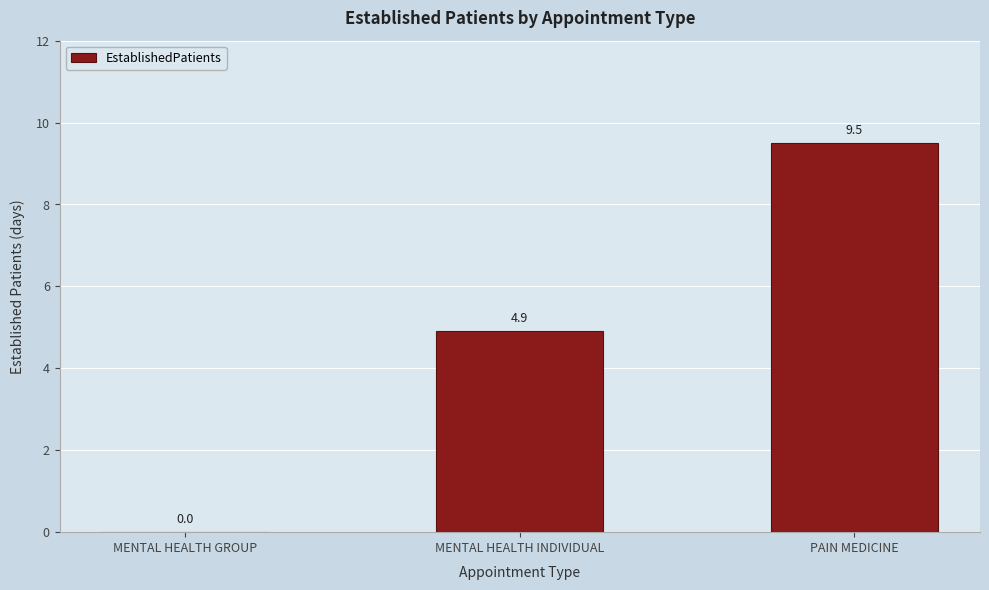

What is the maximum value shown in the chart?

9.5